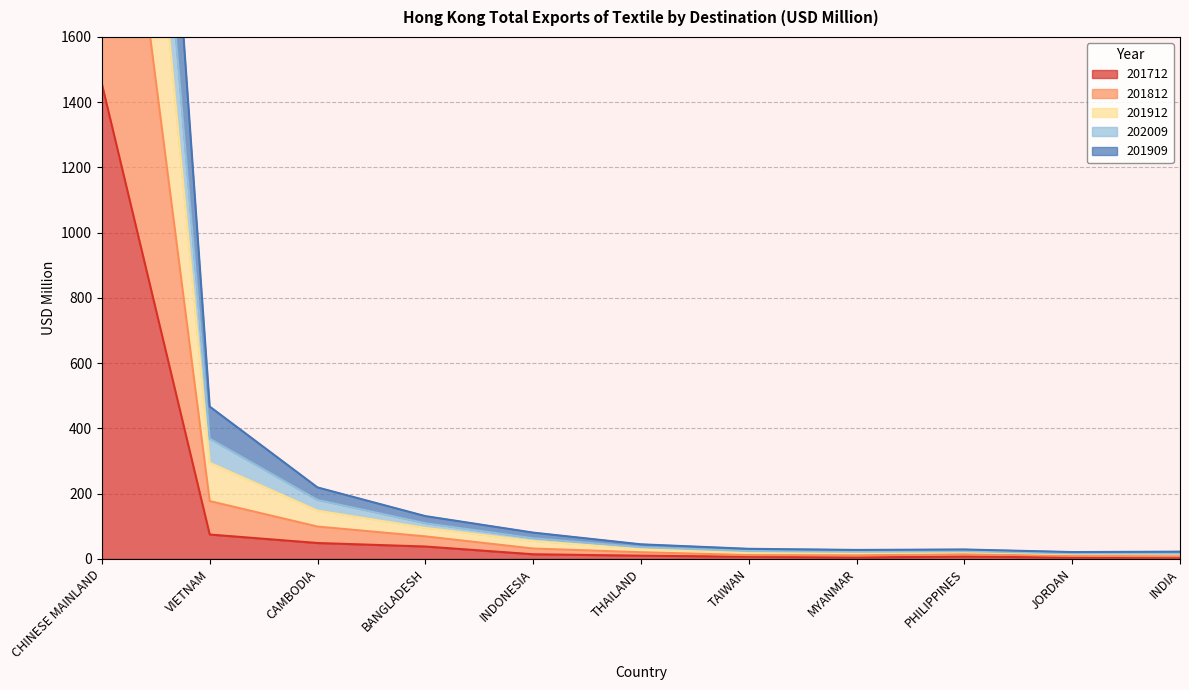

True or false: 201909 and 201712 intersect in this chart.

False